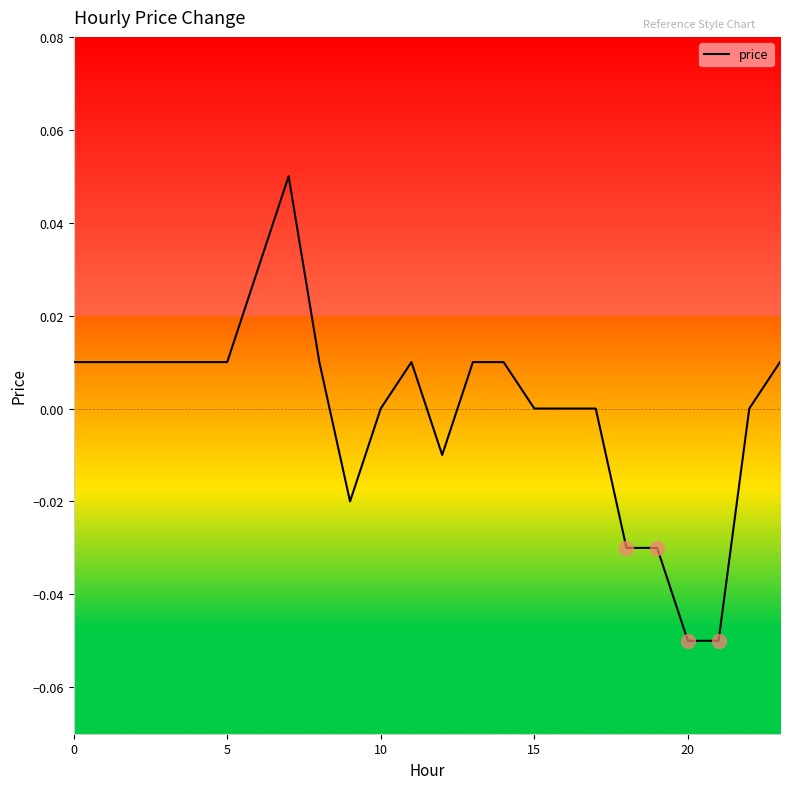

True or false: there are more than 0 points higher than both neighbors.

True